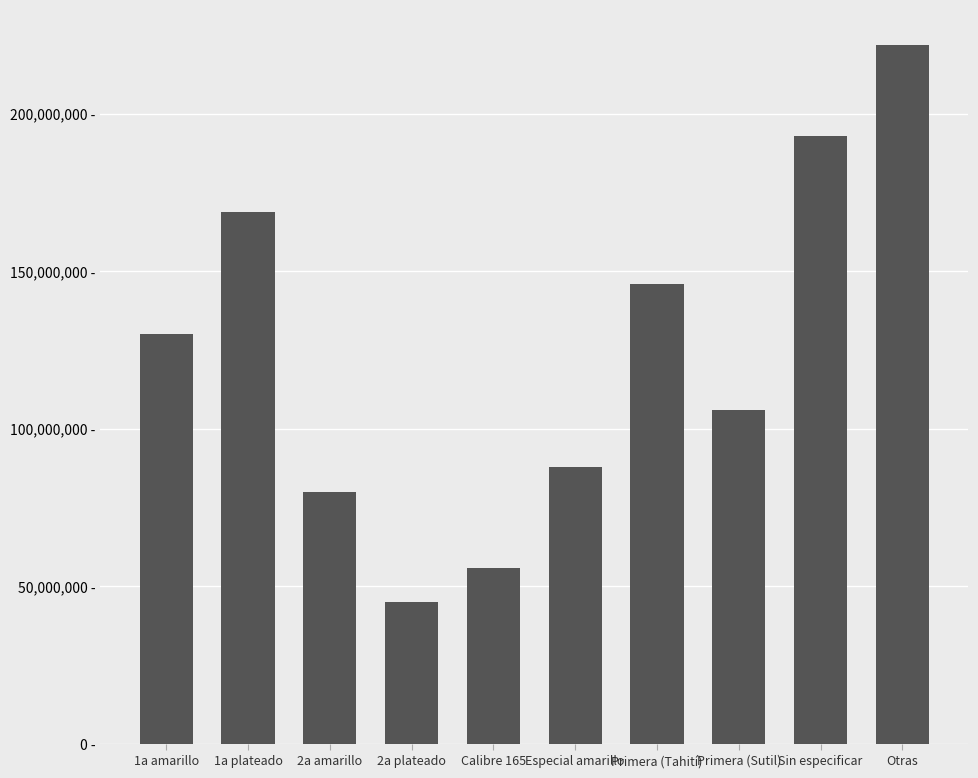

Does the chart contain any negative values?

No